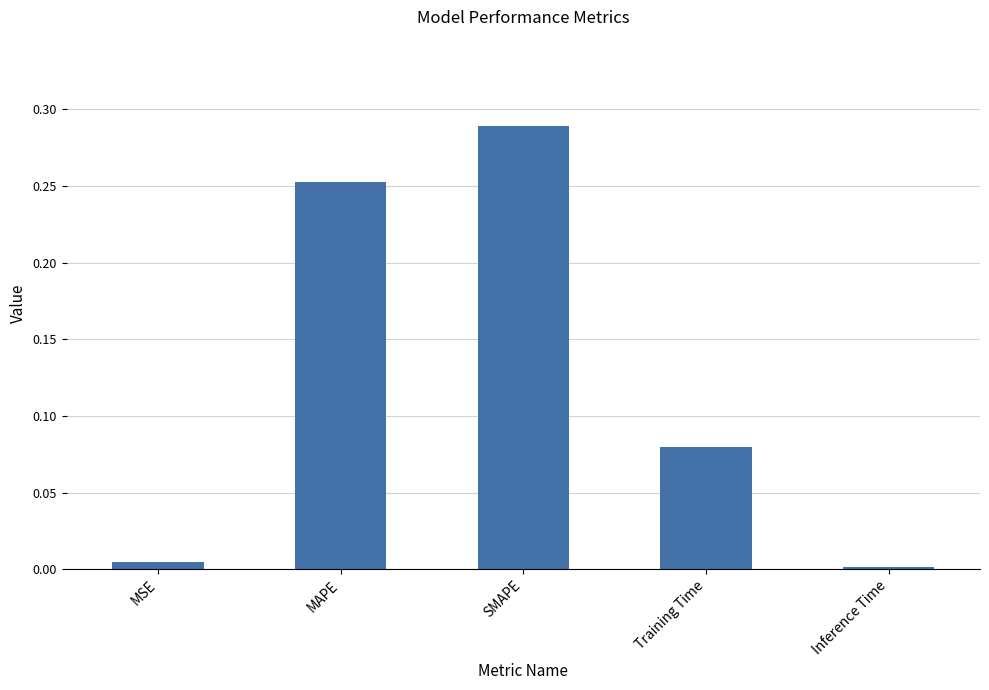

What is the label of the 5th bar from the left?

Inference Time